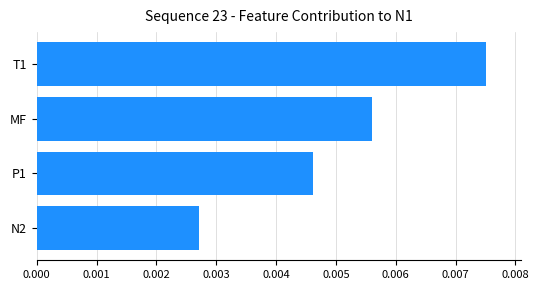

How many values are between 0 and 1?

4